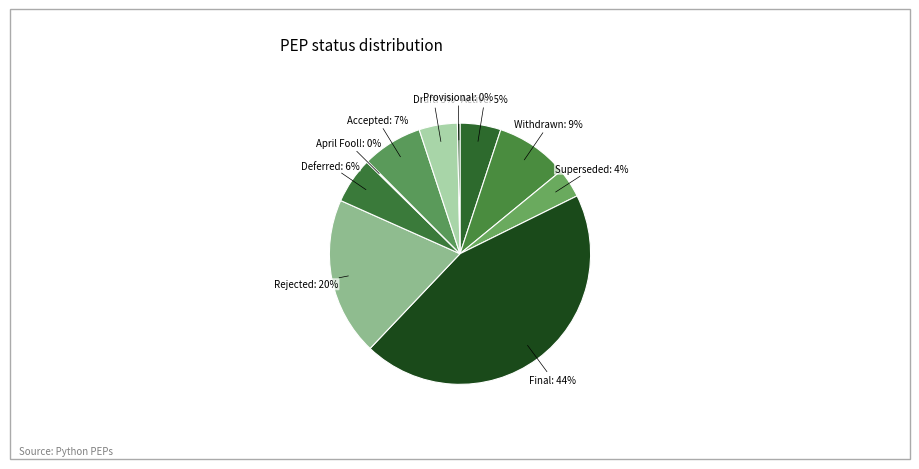

Do Rejected and Draft together represent more than half of the pie?

No